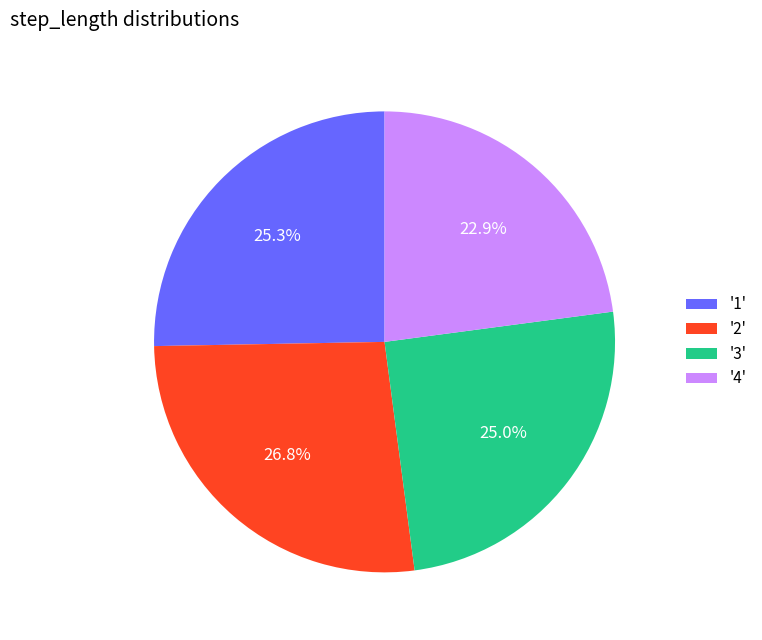

Between '4' and '1', which is larger?

'1'